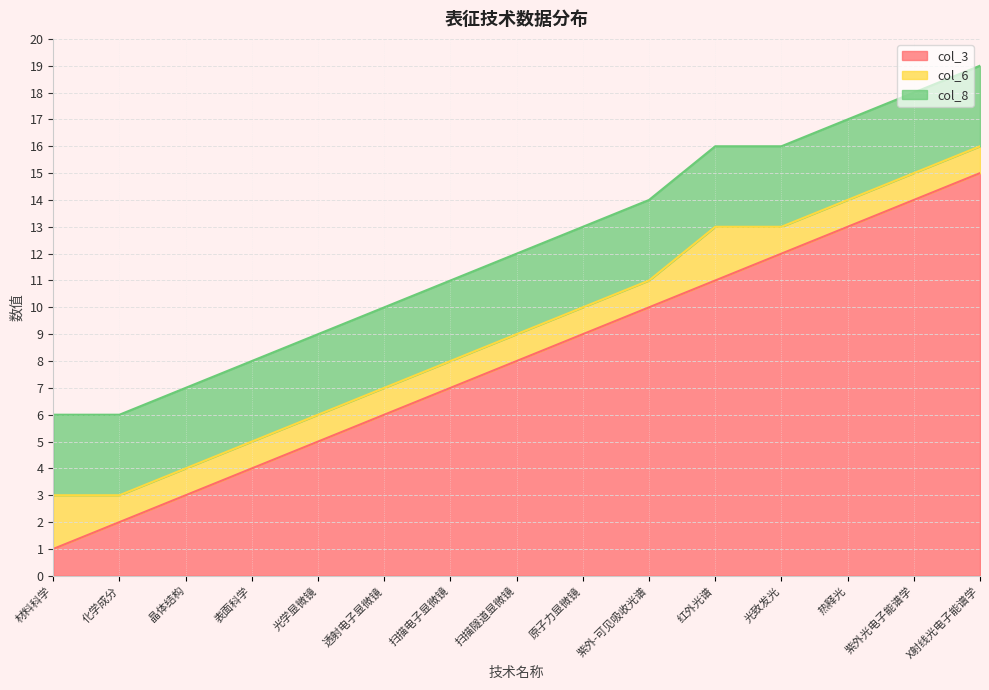

What is the sum of the col_8 values at 扫描电子显微镜 and 紫外光电子能谱学?

6